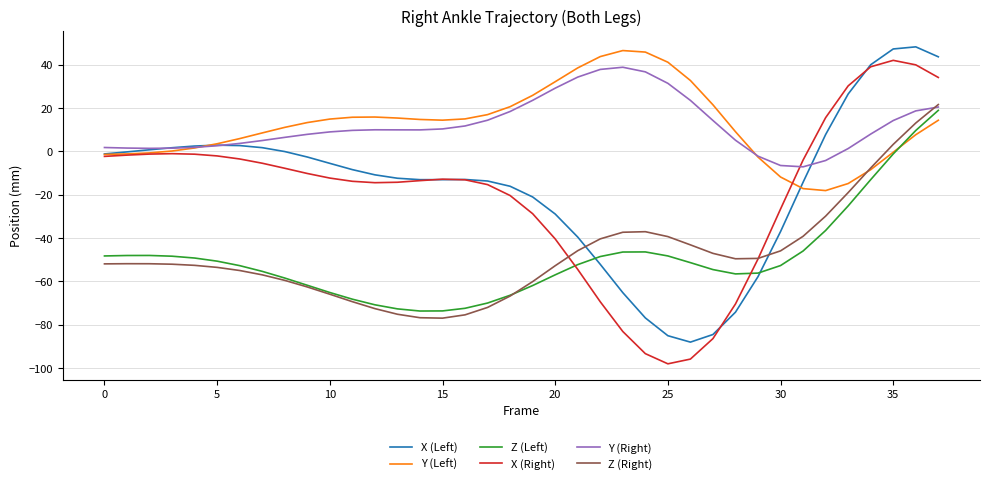

What is the minimum value for Y (Left)?

-18.1